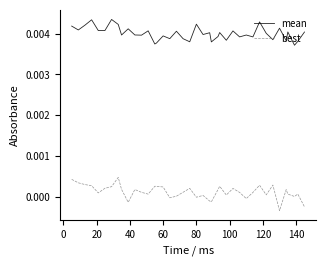

True or false: mean and best intersect in this chart.

False